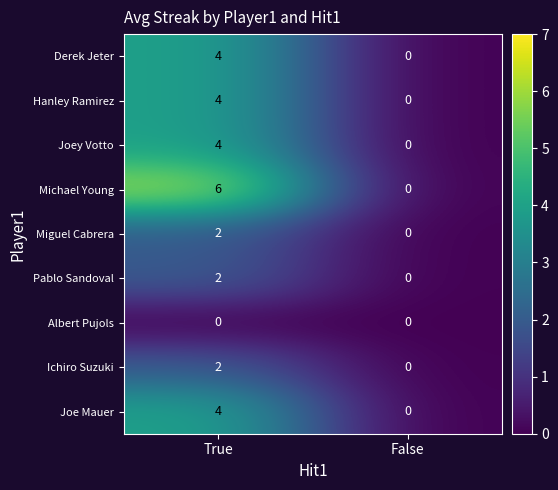

Which label corresponds to the largest value in the chart?

True